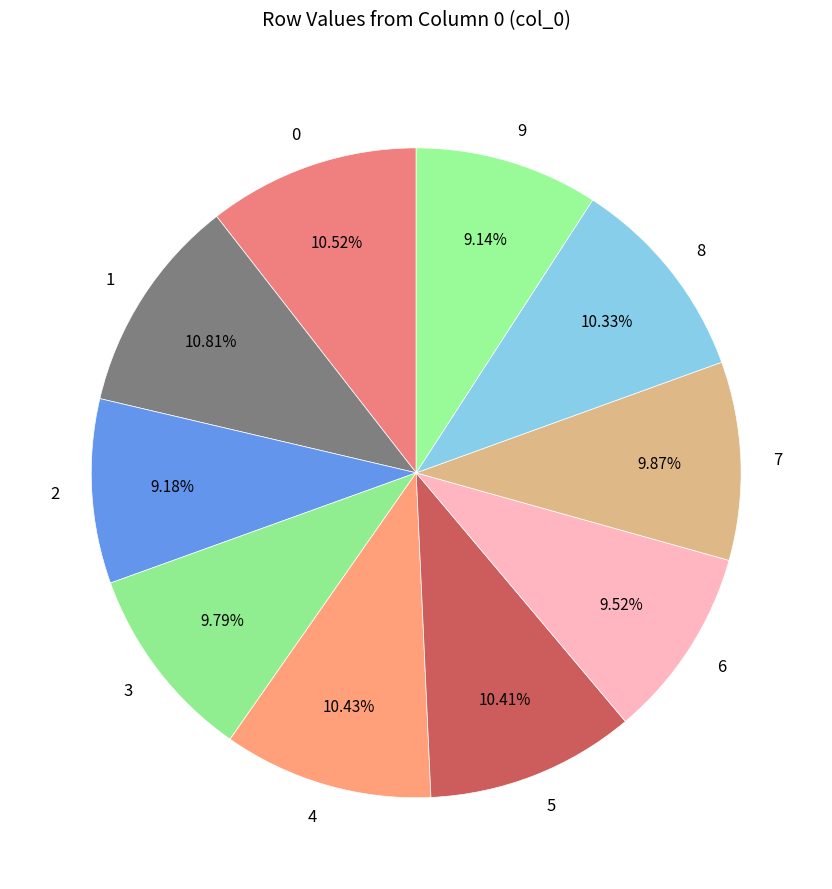

Do 6 and 5 together represent more than half of the pie?

No